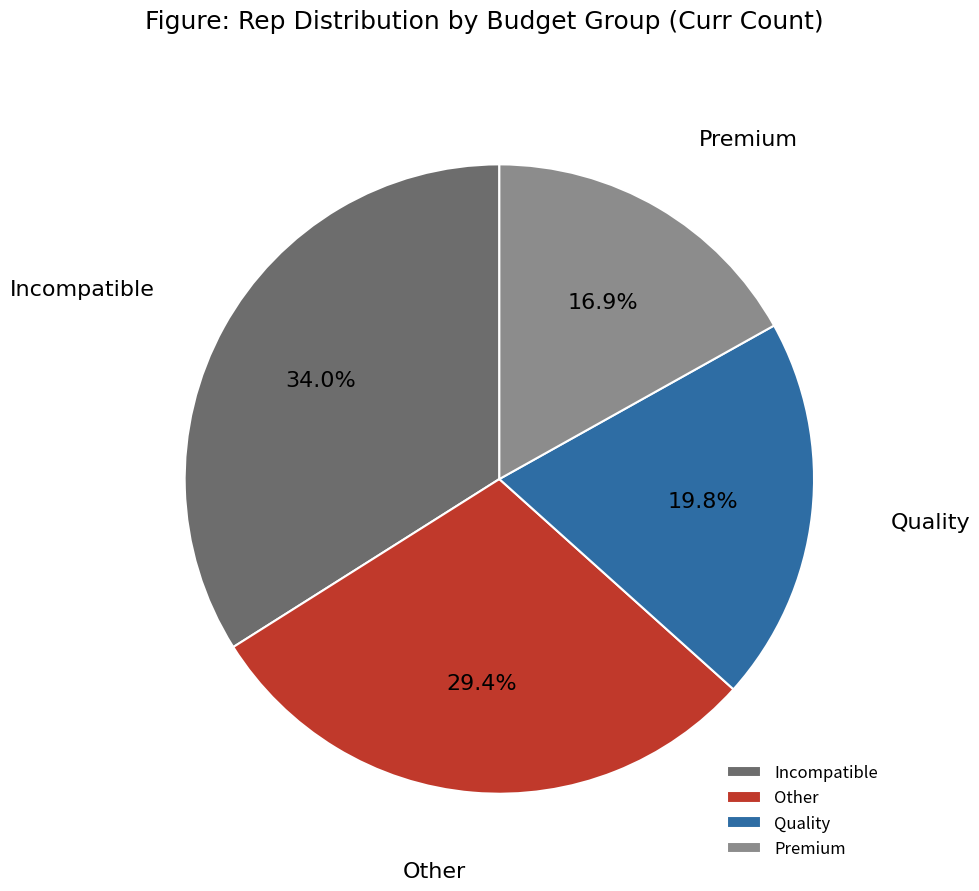

Rank the categories by value from lowest to highest.

Premium, Quality, Other, Incompatible